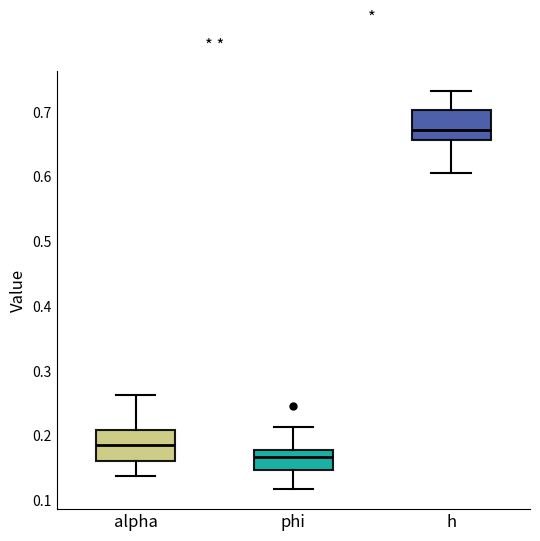

Reading left to right, read every box against the y-axis: the position of its median line, the range the box covers, and the ends of its whiskers. The values are not printed on the chart, so give them approximately, as read against the axis.

alpha: median 0.18, box 0.16 to 0.21, whiskers 0.14 to 0.26
phi: median 0.17, box 0.15 to 0.18, whiskers 0.12 to 0.21
h: median 0.67, box 0.66 to 0.70, whiskers 0.60 to 0.73